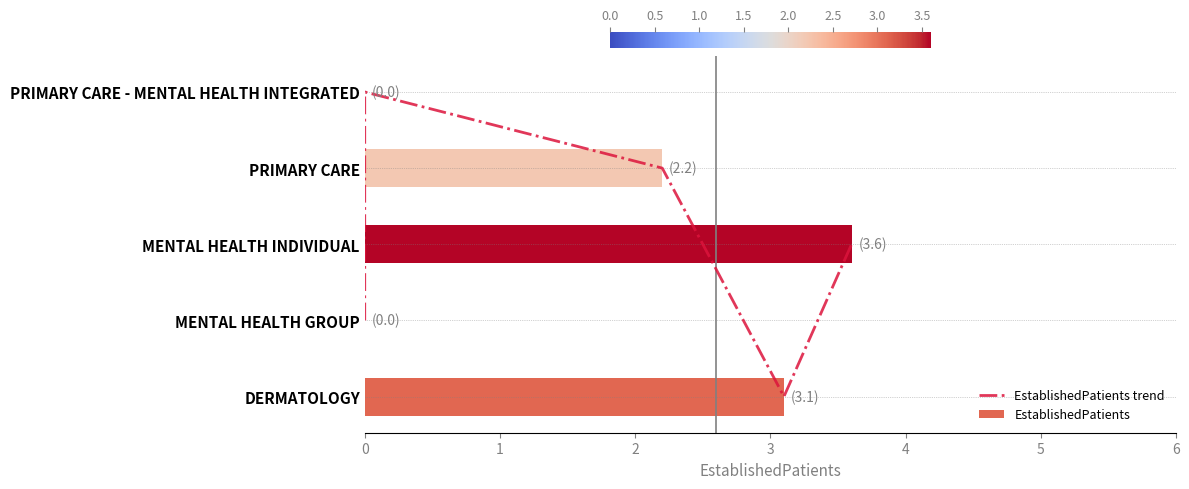

What is the difference between the second highest and minimum values in the EstablishedPatients series?

3.1